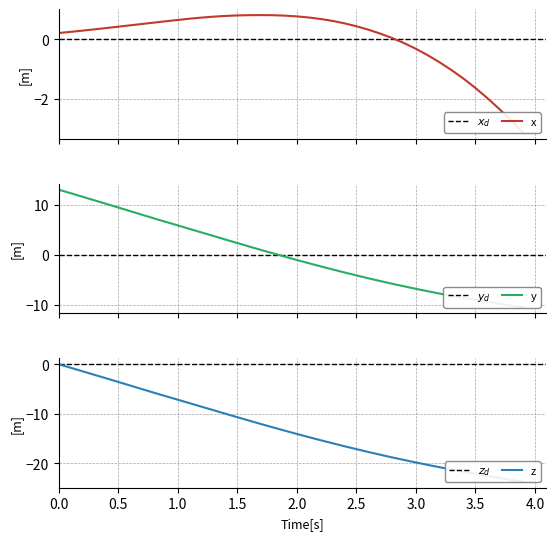

Which series has the widest spread of values?

Y